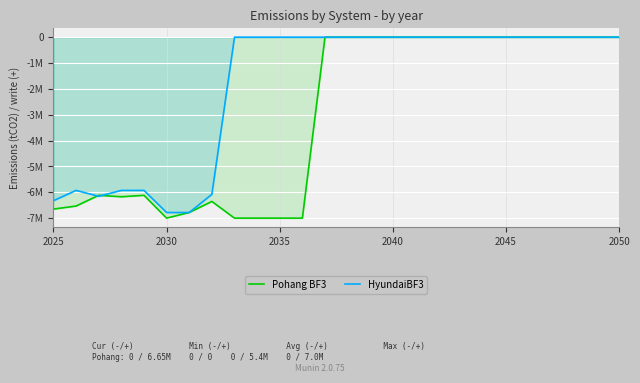

True or false: HyundaiBF3 has more than 0 points higher than both neighbors.

True